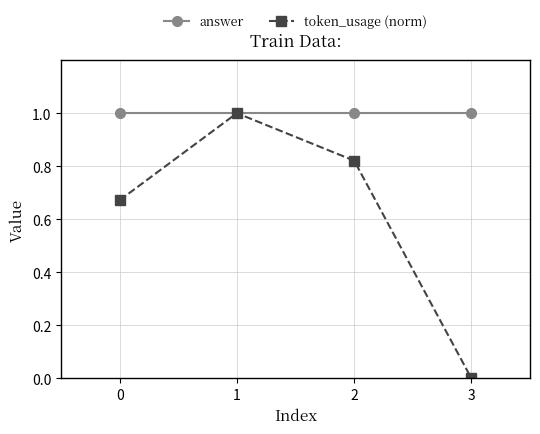

Rank the series by their average value, from lowest to highest.

token_usage (norm), answer